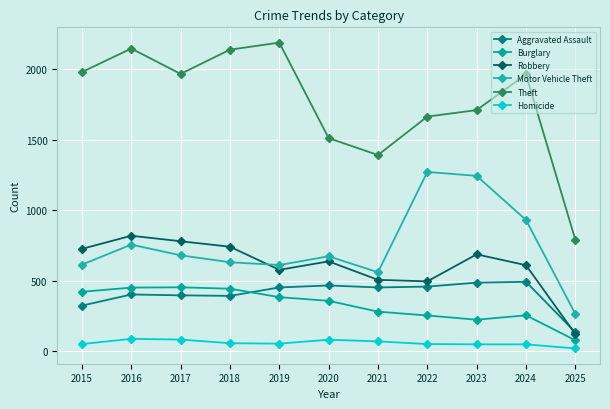

Does the chart have visible grid lines?

Yes